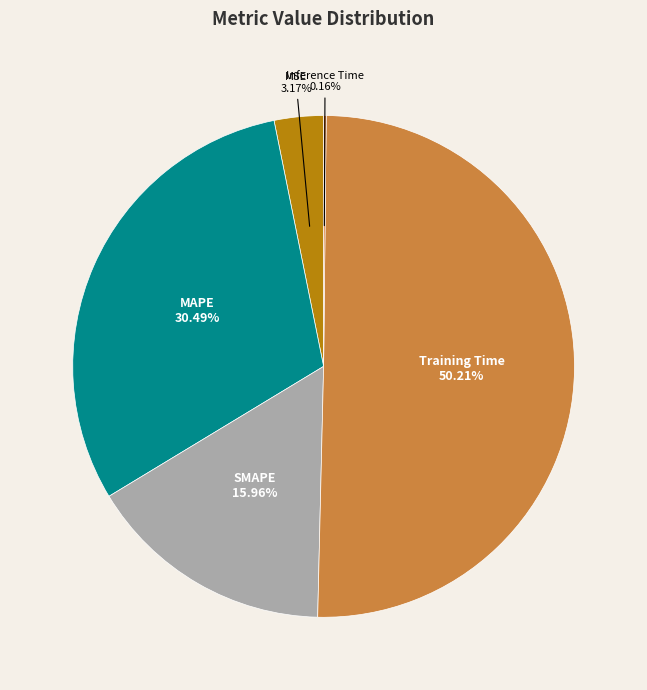

What is the majority slice?

Training Time